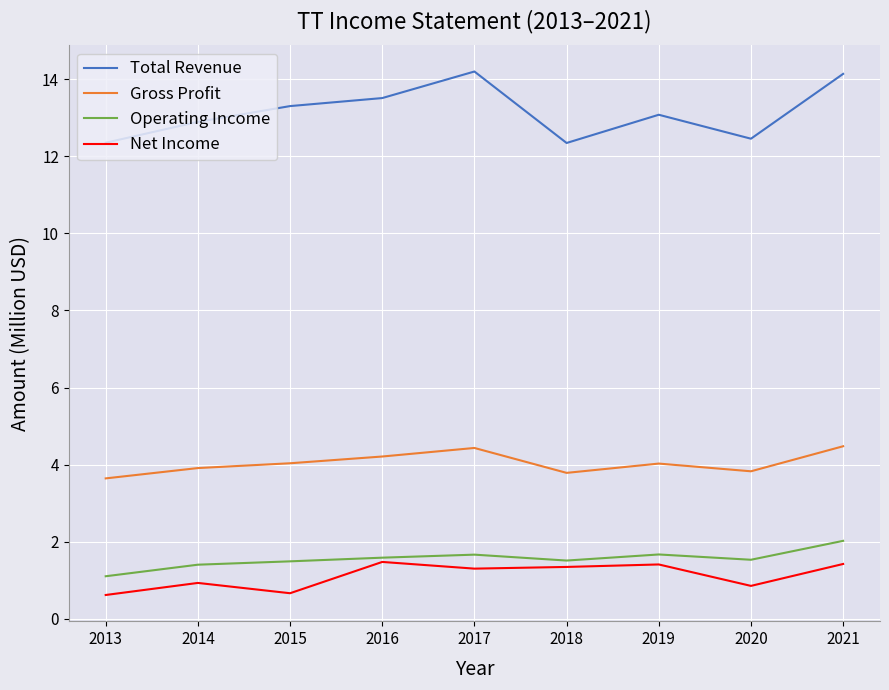

Count the number of data series in this chart.

4